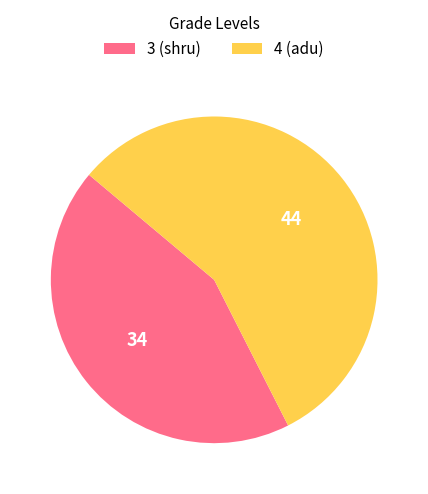

Which slice is the smallest?

3 (shru)